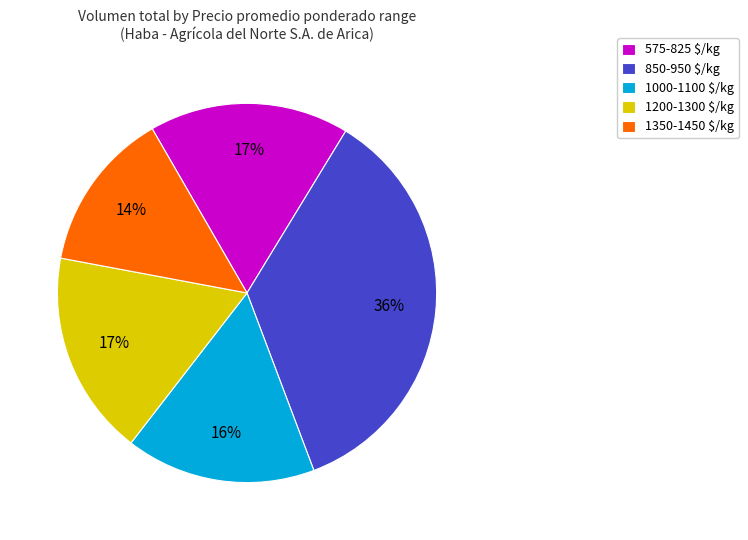

The 1200-1300 $/kg slice represents 4% of the pie. True or false?

False